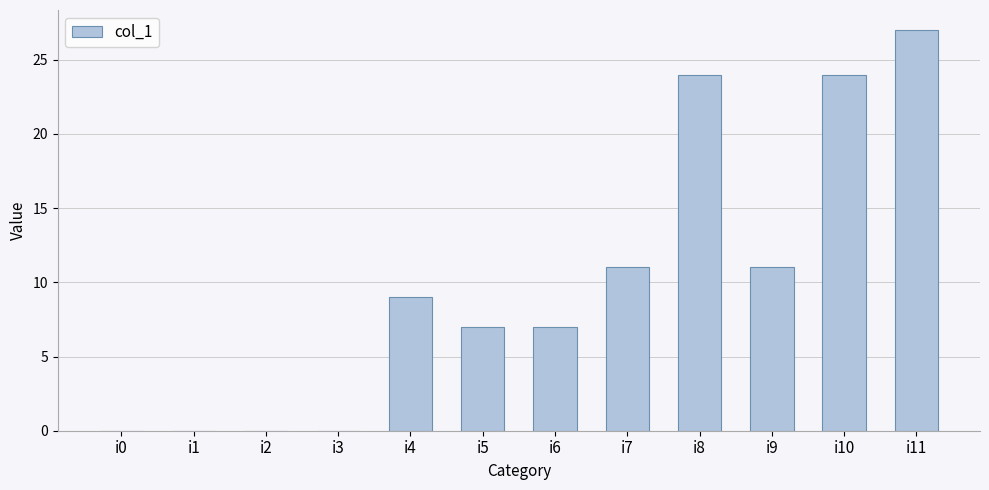

The chart shows a value of 11 at i7. True or false?

True